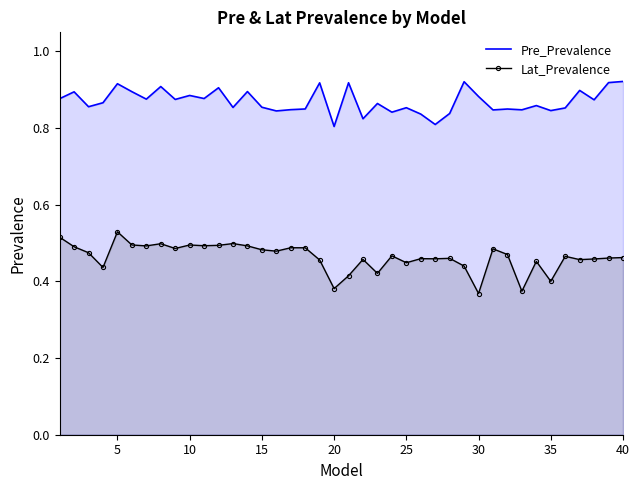

What is the value of the Lat_Prevalence point at the 37th from the left?

0.5